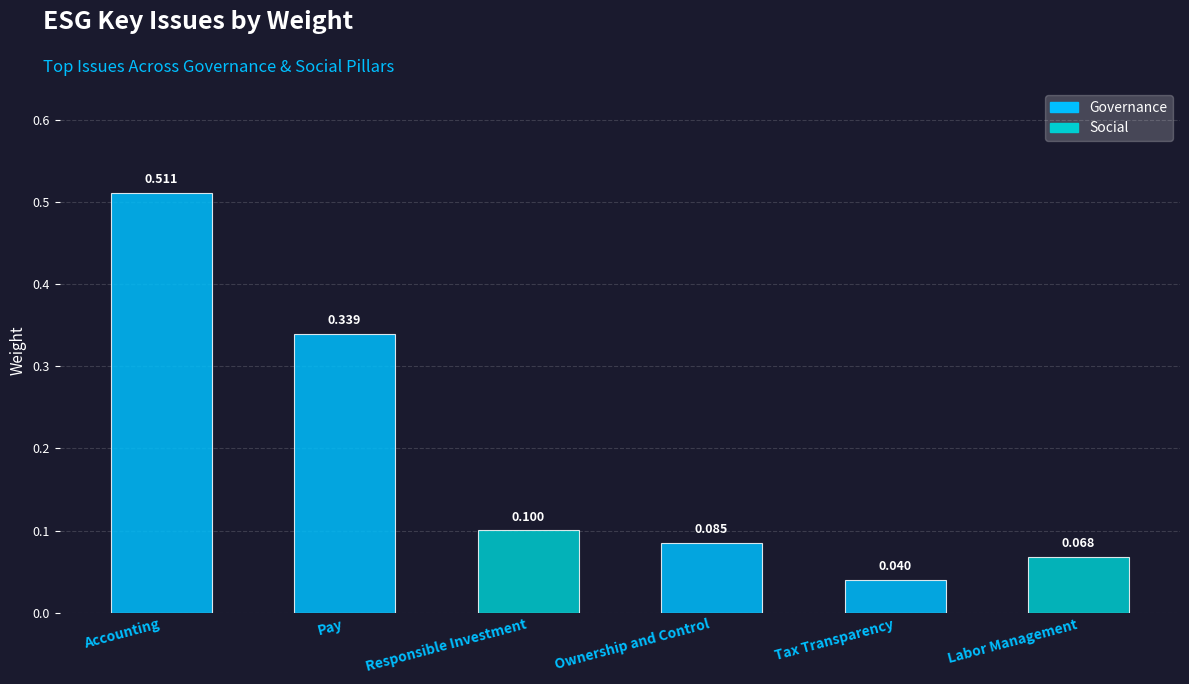

True or false: Weight has a value of 0.3 at Pay.

True